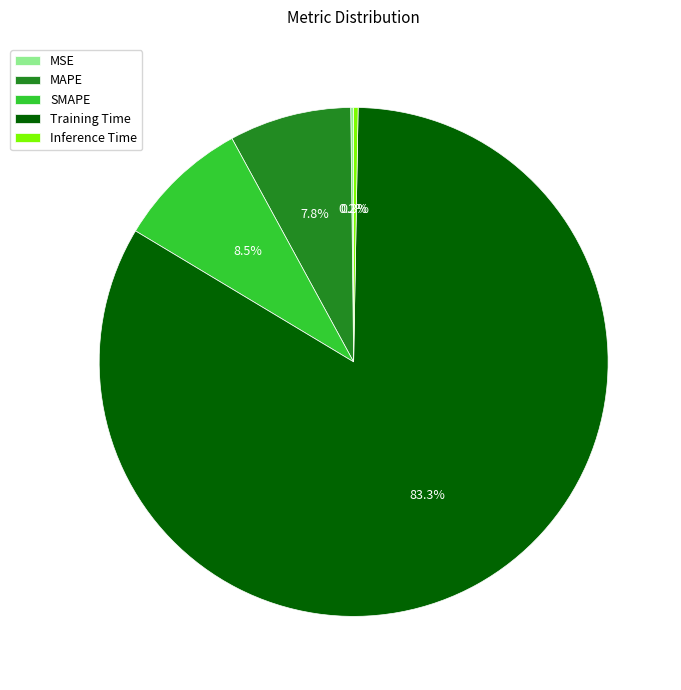

Does Training Time represent more than half of the total?

Yes